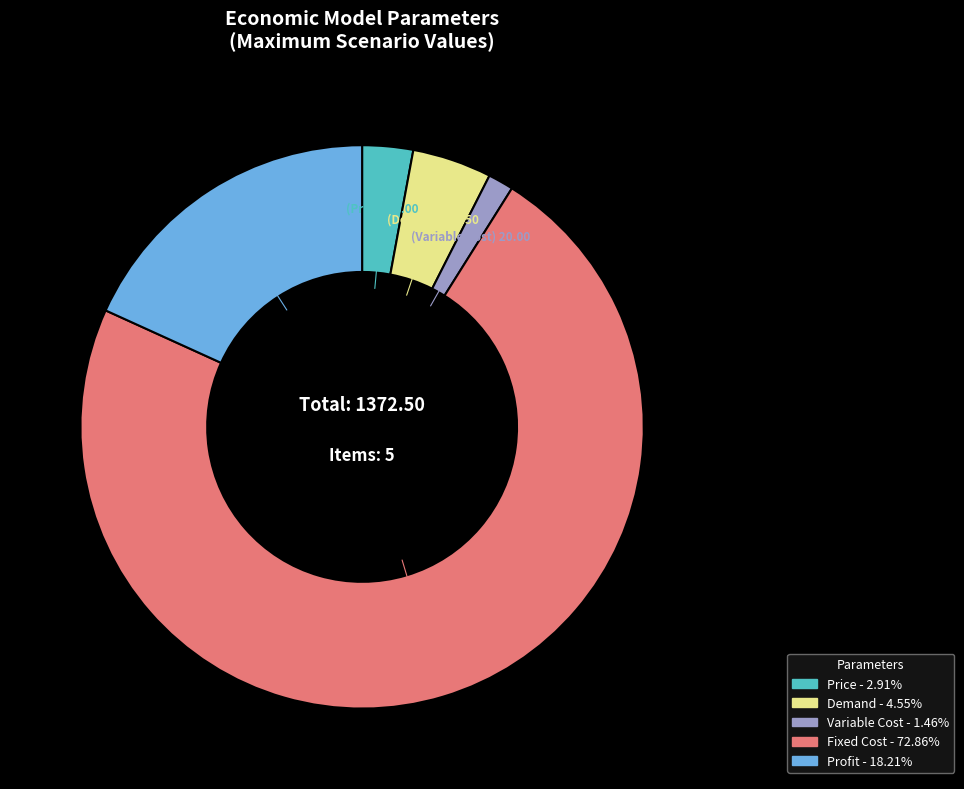

Does Profit account for over 50% of the chart?

No